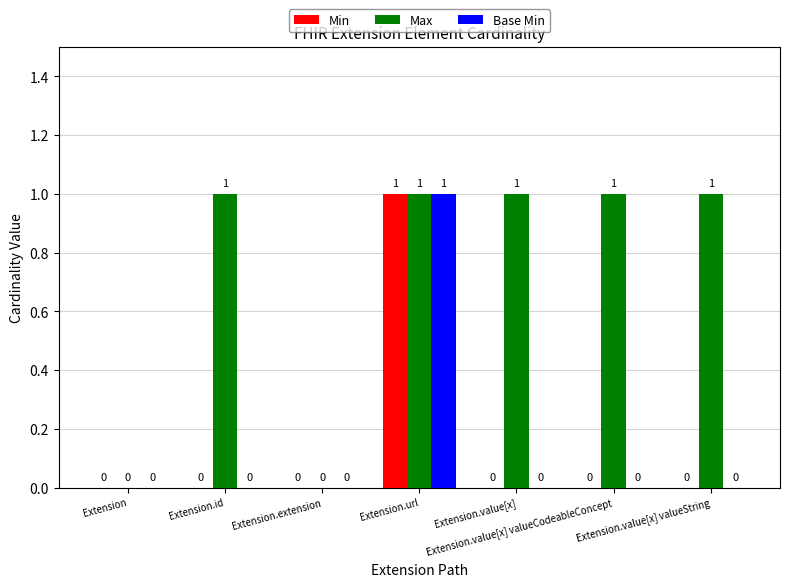

Count the number of data series in this chart.

3